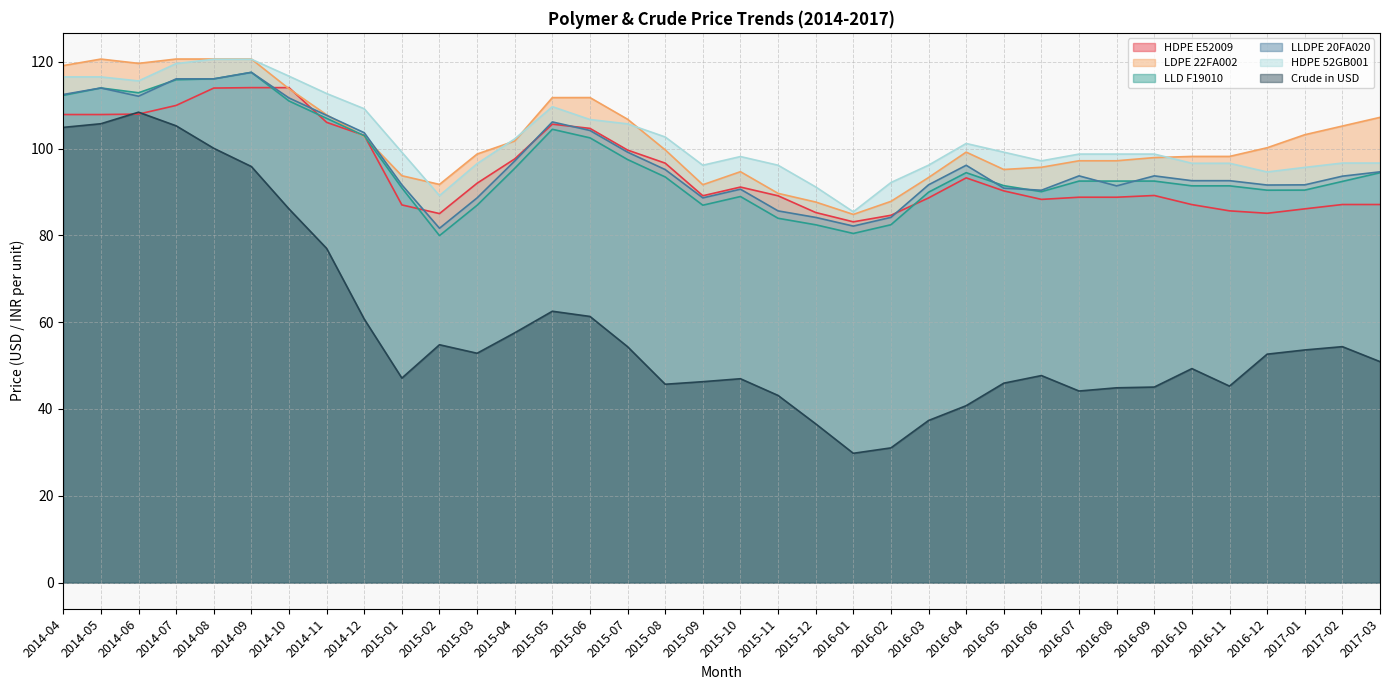

In HDPE E52009, how many points are lower than both neighbors (excluding endpoints)?

5